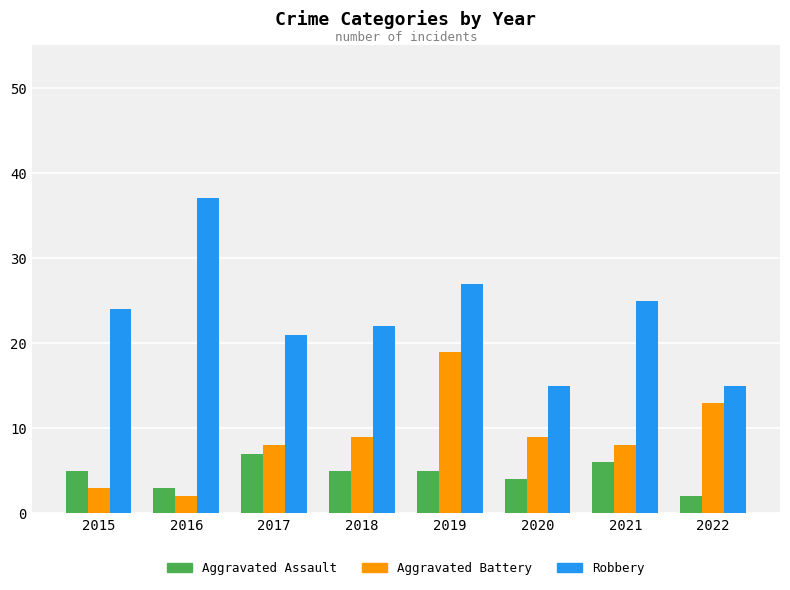

List the series in order of their overall mean, lowest first.

Aggravated Assault, Aggravated Battery, Robbery